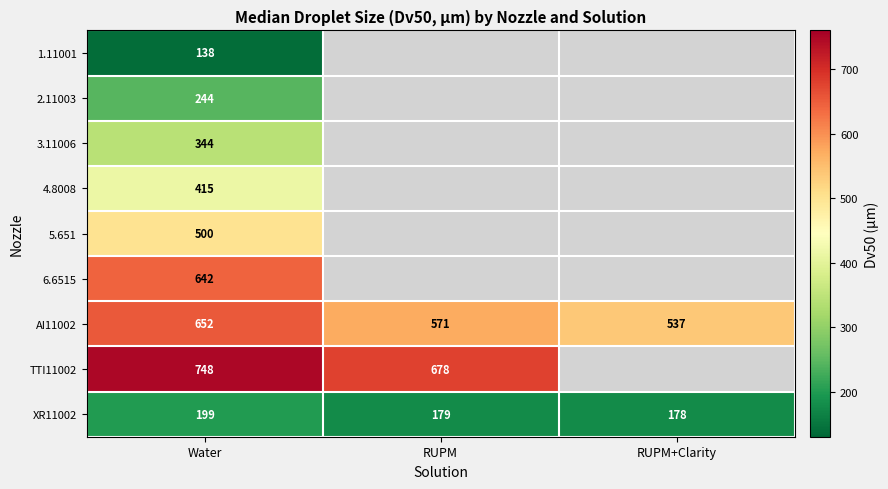

What is the spread (max minus min) of values at Water?

610